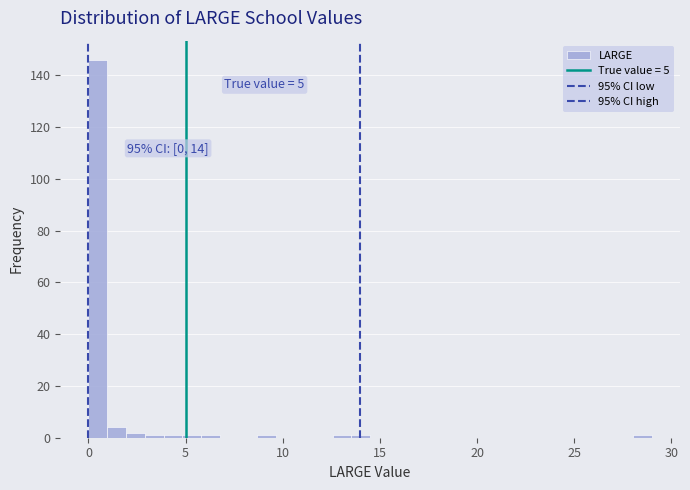

Read against the x-axis, roughly where is the centre of the tallest bar?

0.5